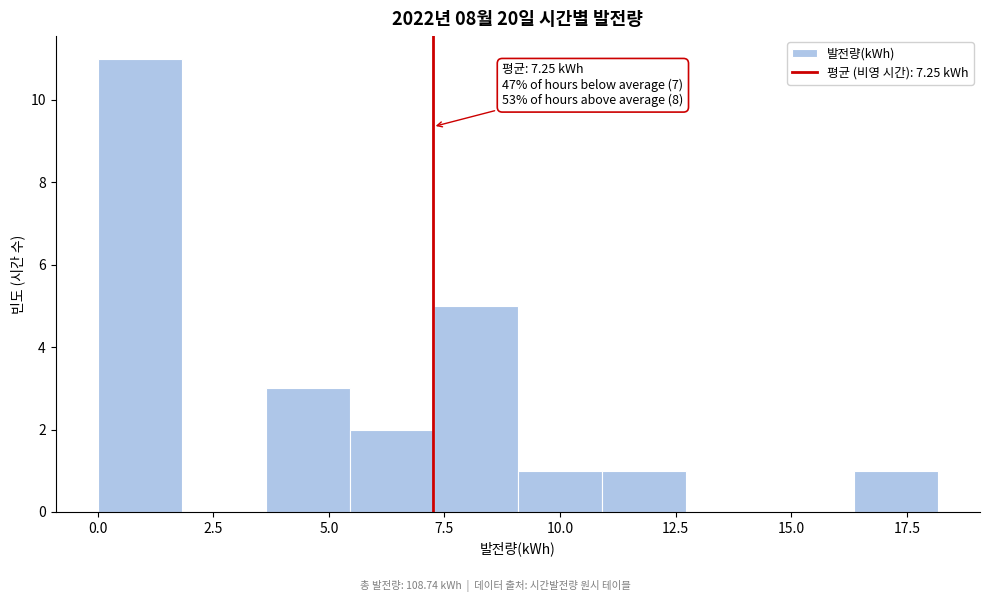

Around what value on the x-axis is the tallest bar? Give the approximate position of its centre, as read against the axis.

1.0